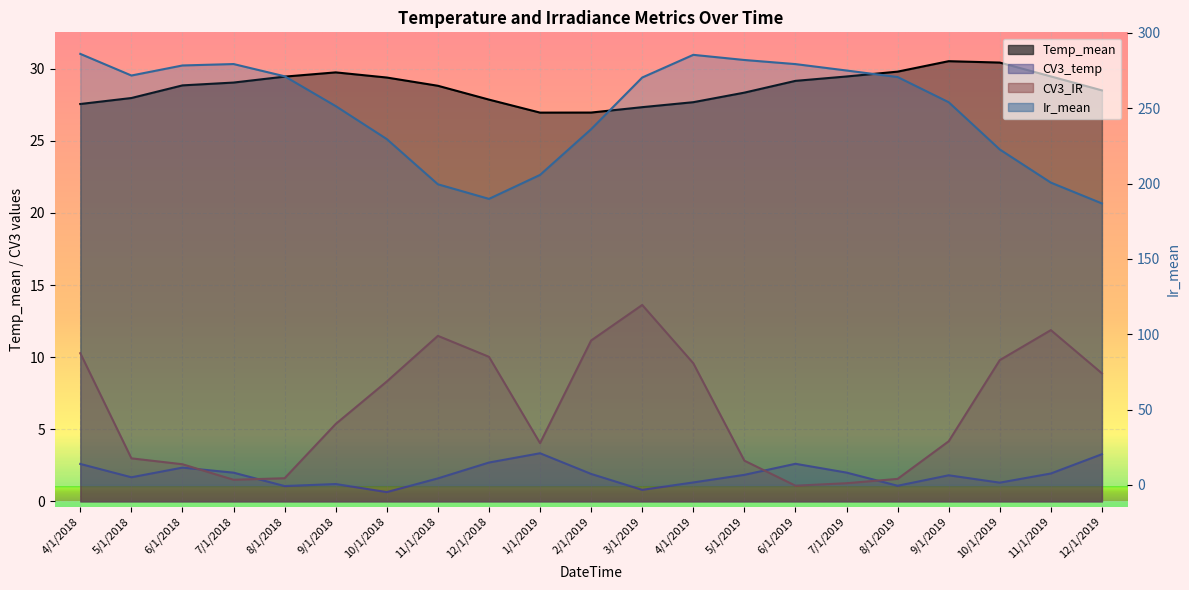

How many interior local valleys does the CV3_IR series have?

3